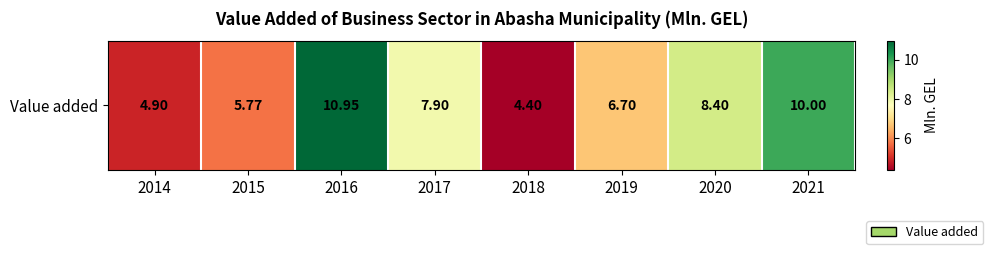

Approximately how many times larger is the value at 2019 compared to 2020?

0.8